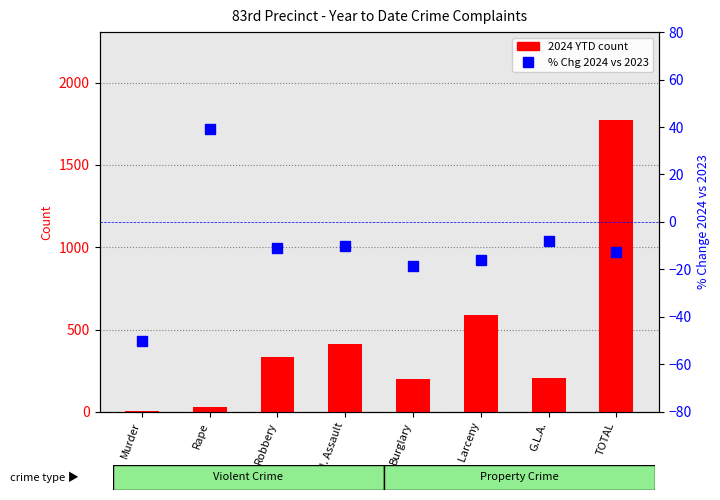

Which category has the lowest value in the 2024 YTD count series?

Murder